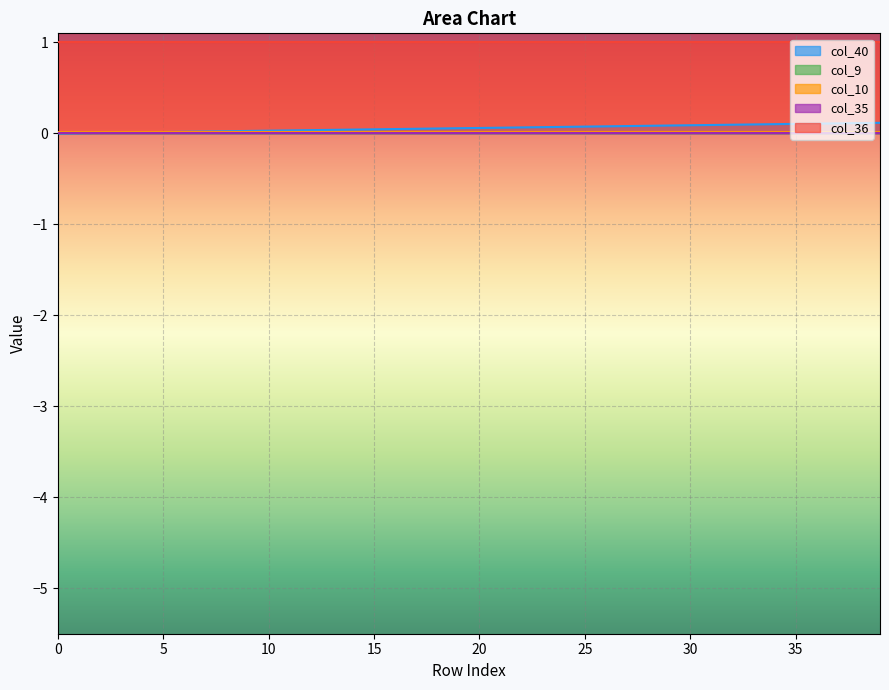

List the labels in order of col_9 value, smallest first.

0, 1, 2, 3, 4, 5, 6, 7, 8, 9, 10, 11, 12, 13, 14, 15, 16, 17, 18, 19, 20, 21, 22, 23, 24, 25, 26, 27, 28, 29, 30, 31, 32, 33, 34, 35, 36, 37, 38, 39